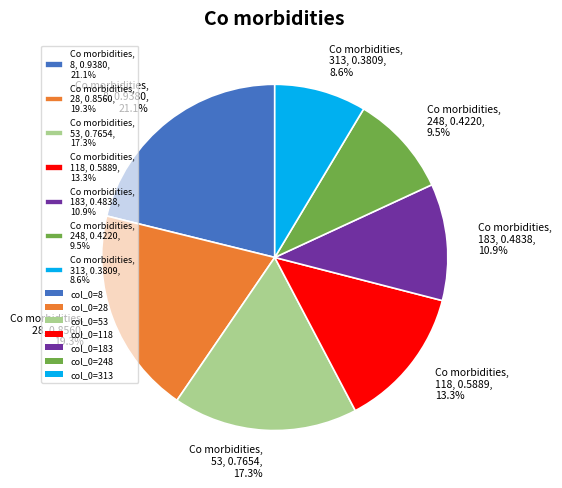

Is there a majority slice in this chart?

No